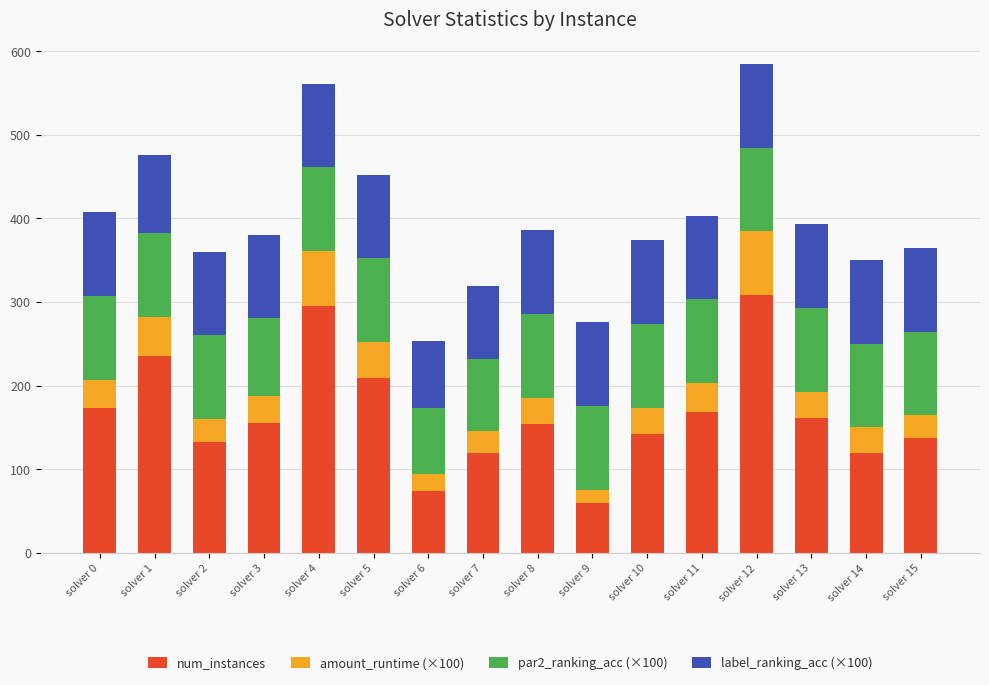

What is the total value across all series at solver 9?

275.8